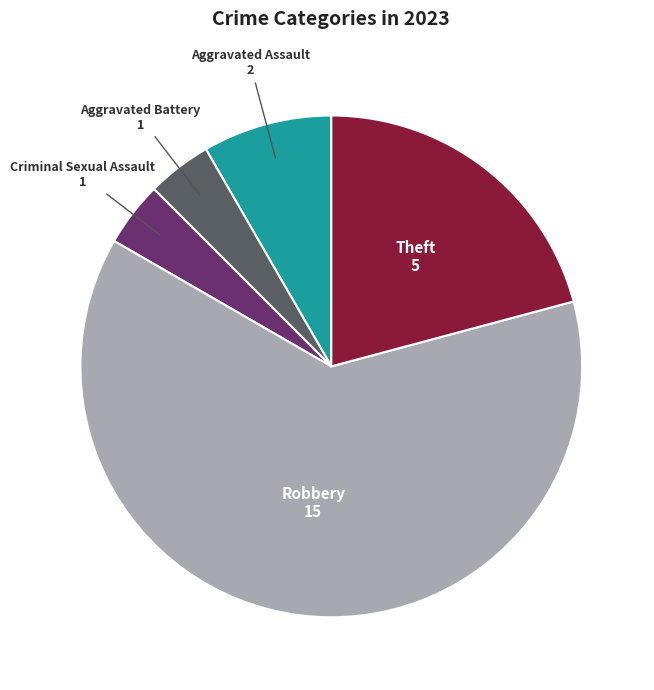

How many slices are in this pie chart?

5